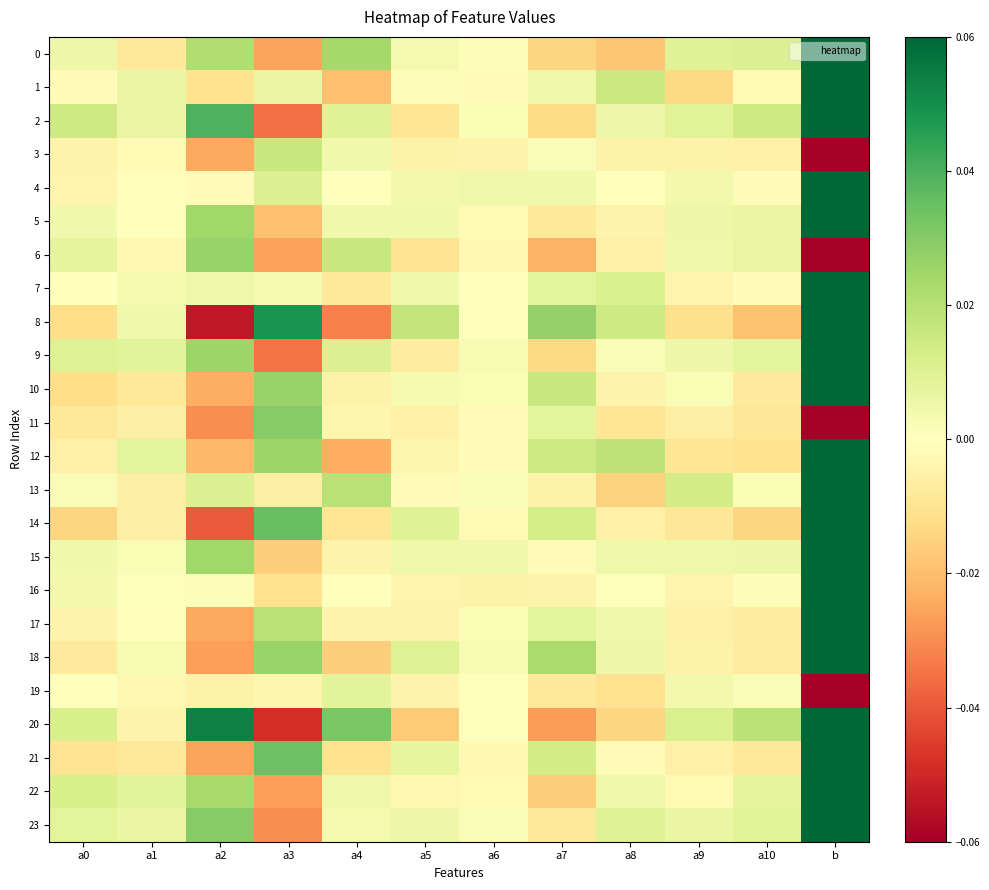

What is the minimum value shown in the chart?

-2.1